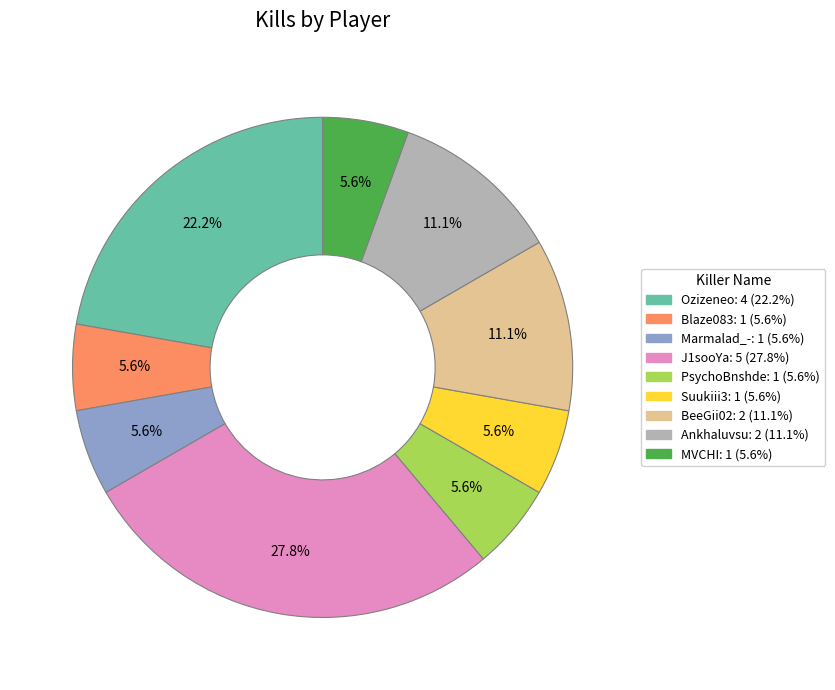

To the nearest percent, what portion does Blaze083 represent?

6%